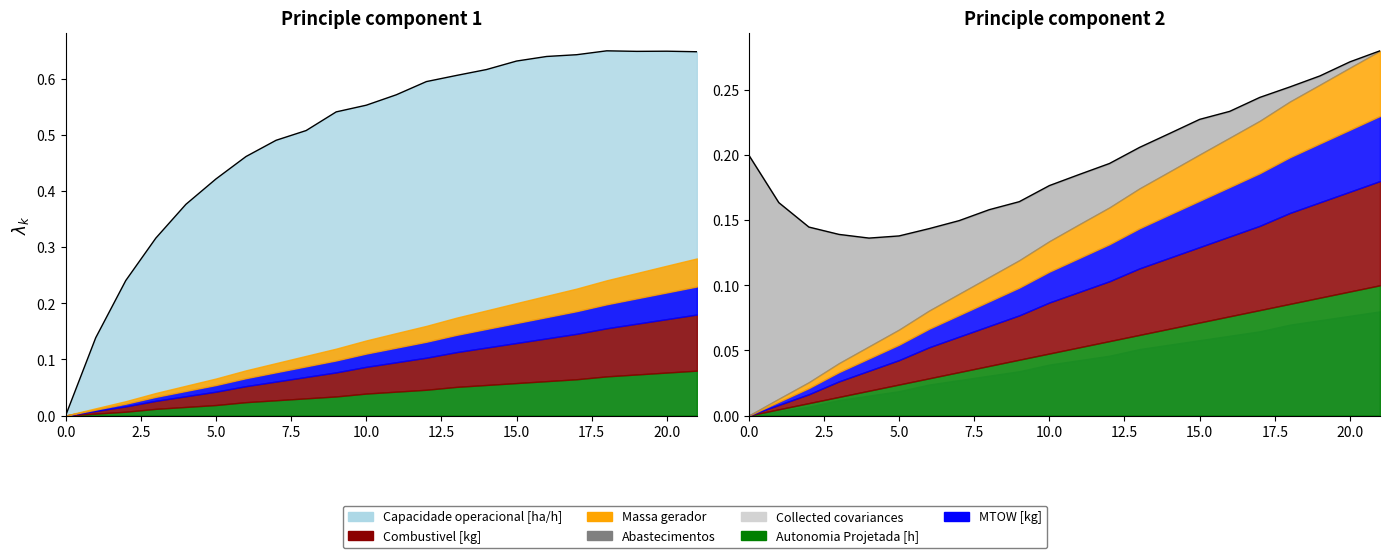

The chart shows a value of 0.2 at 15.0. True or false?

False